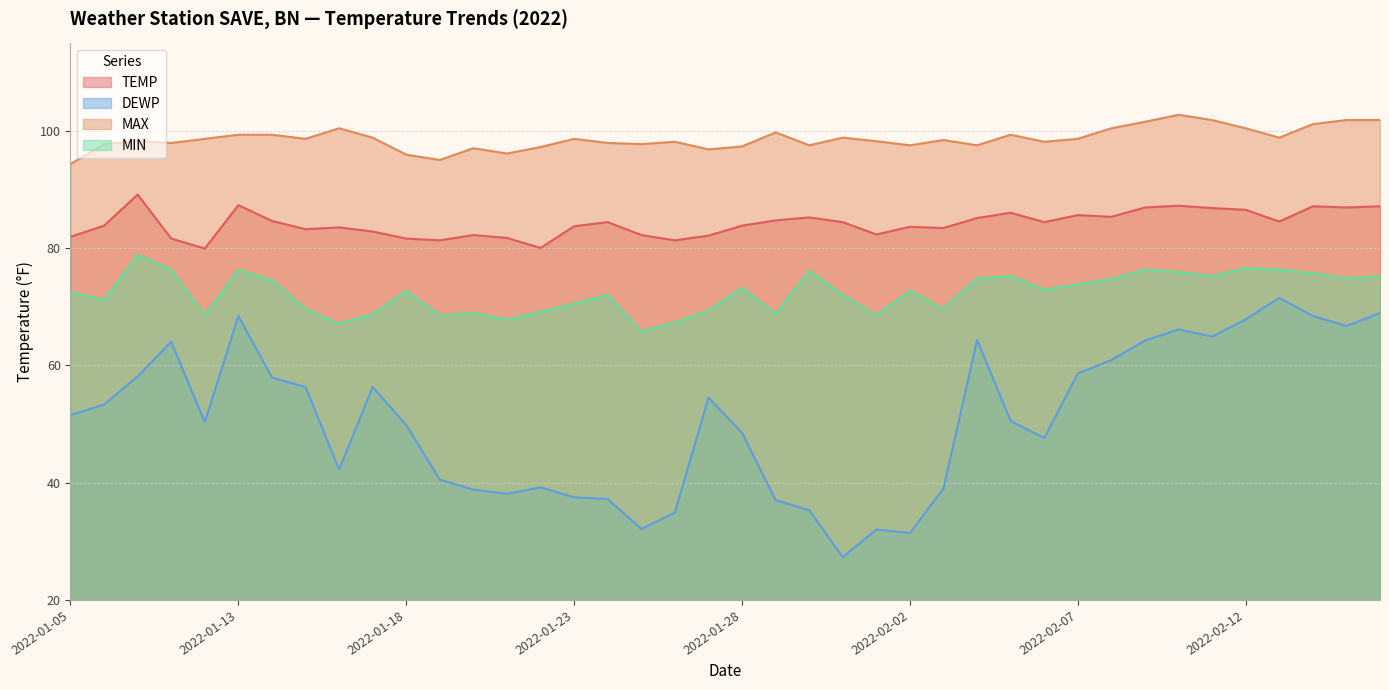

At how many categories does at least one series exceed 88?

40